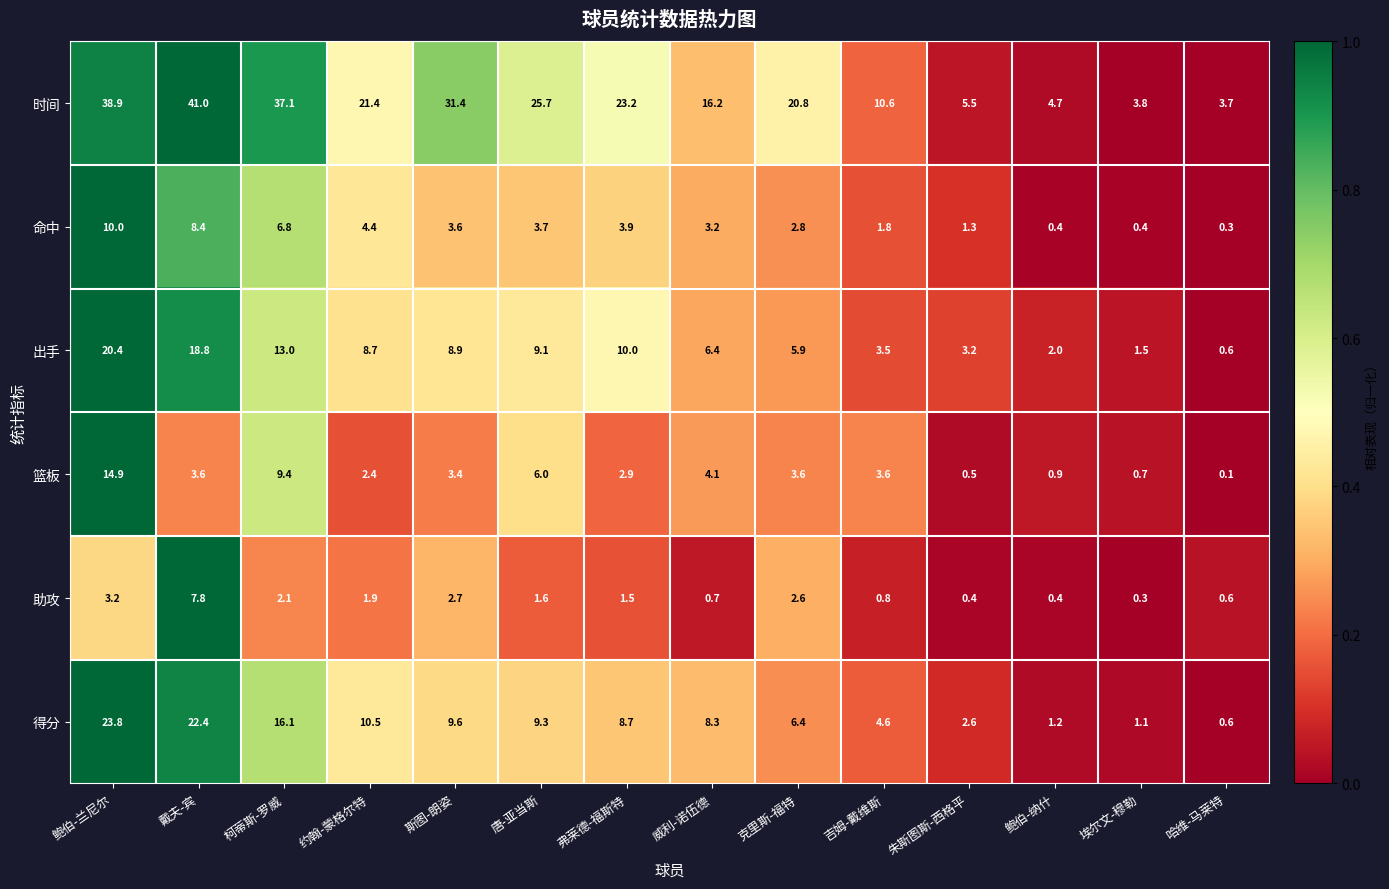

What is the average value of the 篮板 series?

4.0